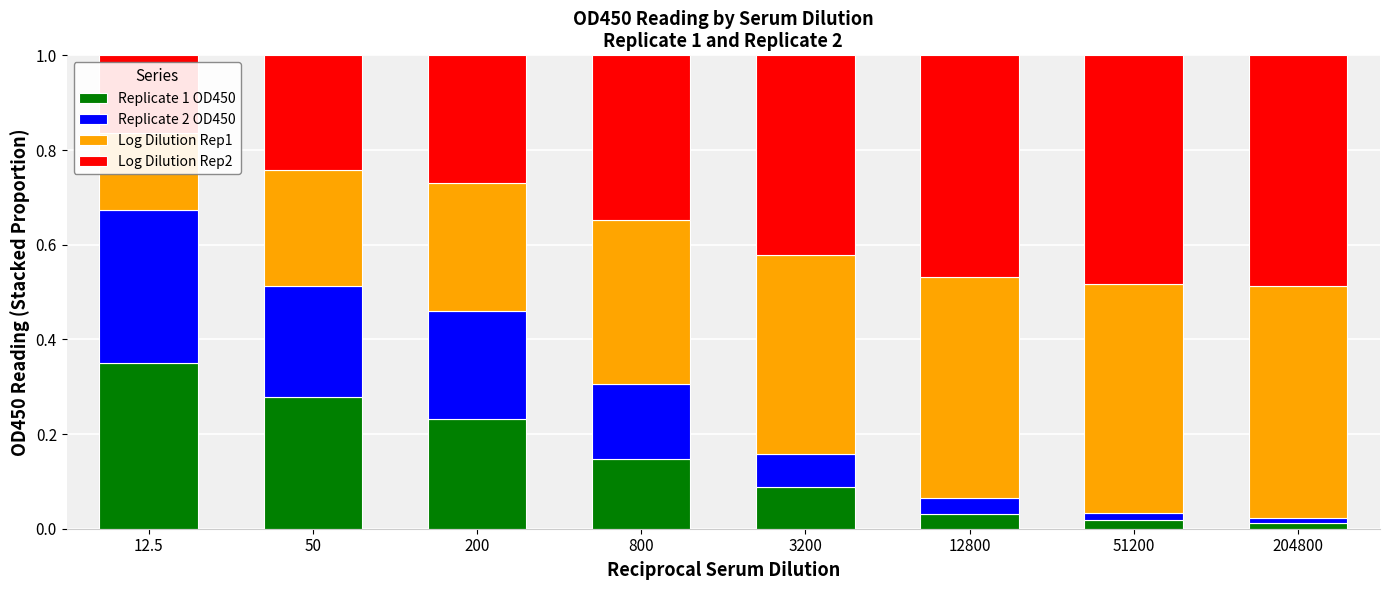

Where is Log Dilution Rep1 nearest to the value 0?

12.5